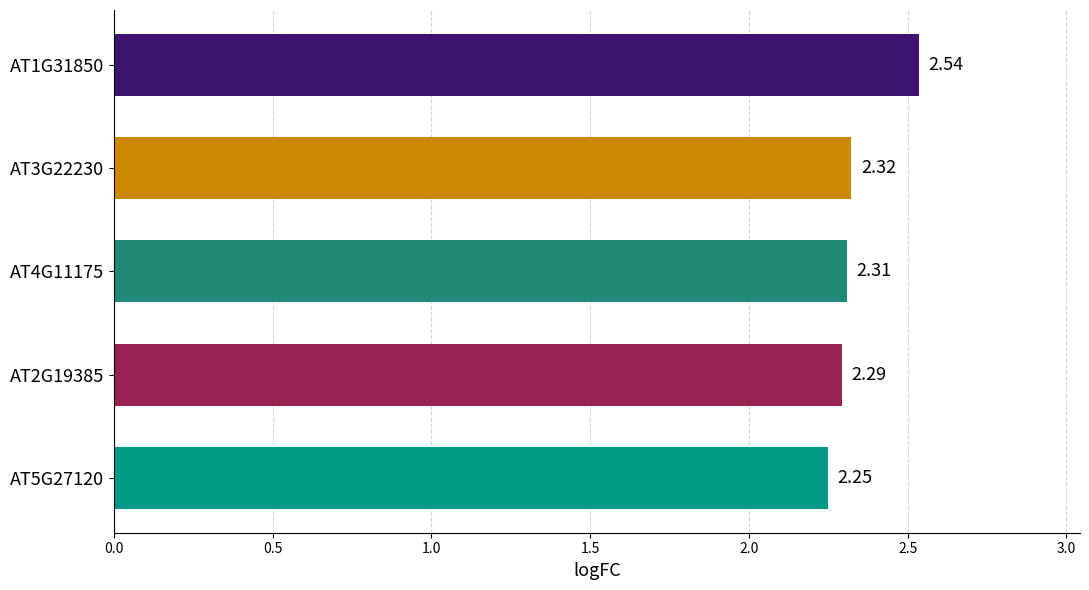

What is the sum of all values?

11.7